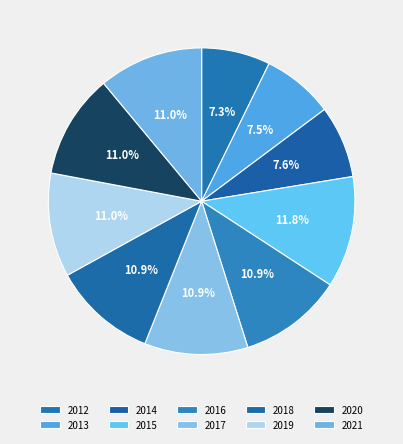

Count the number of slices in the pie.

10